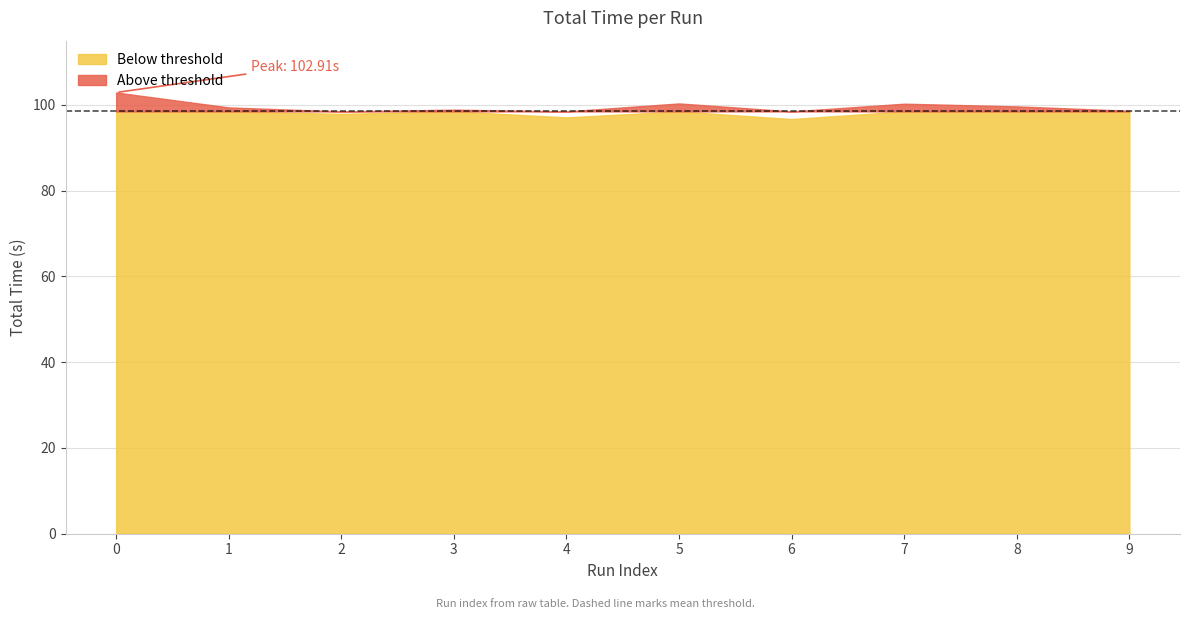

What is the difference between the values at 2 and 0?

5.0